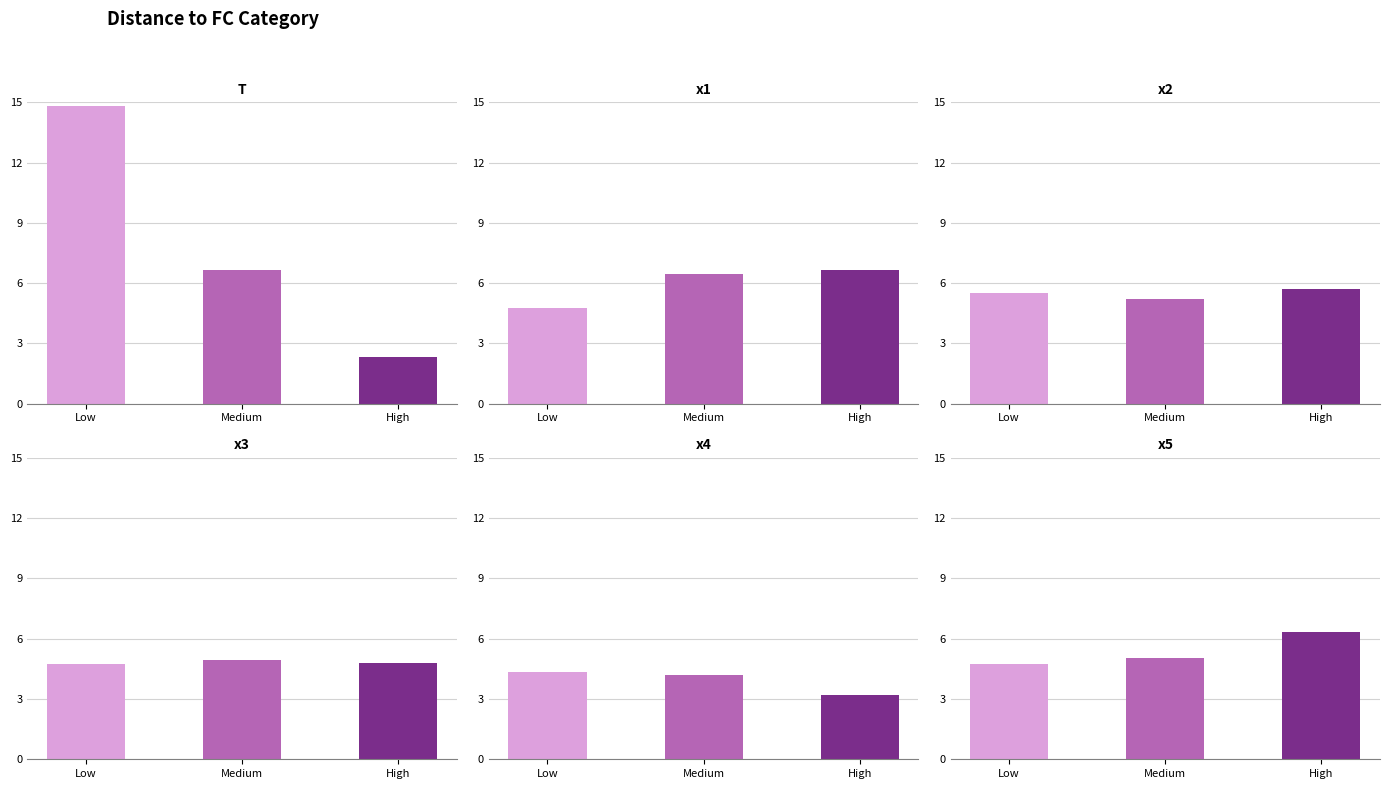

Reading right to left, list all the values displayed in this chart.

T: 2.3	6.7	14.8
x1: 6.6	6.5	4.7
x2: 5.7	5.2	5.5
x3: 4.8	4.9	4.7
x4: 3.2	4.2	4.3
x5: 6.3	5.0	4.7